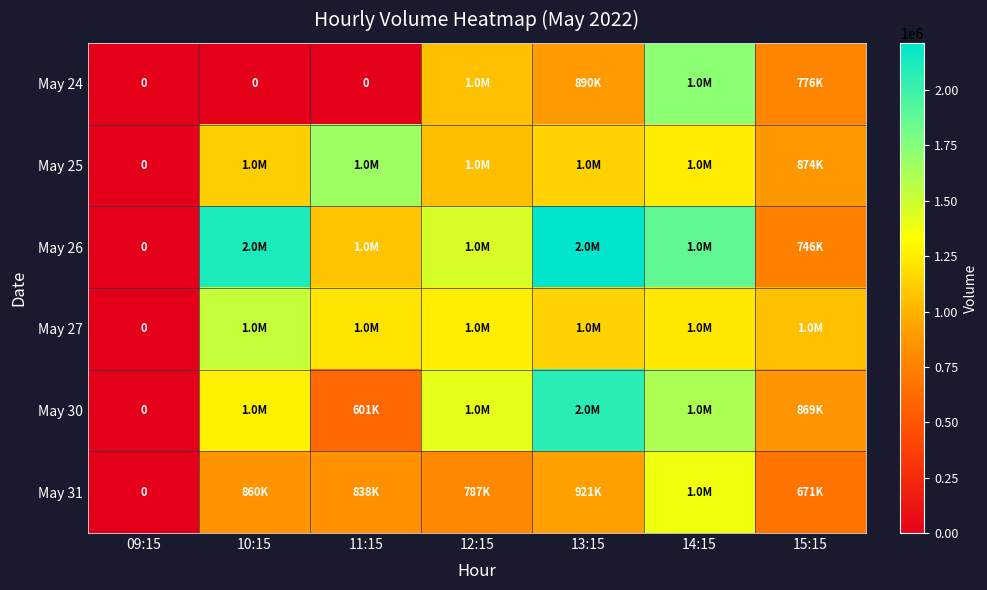

How many categories are shown in the chart?

7